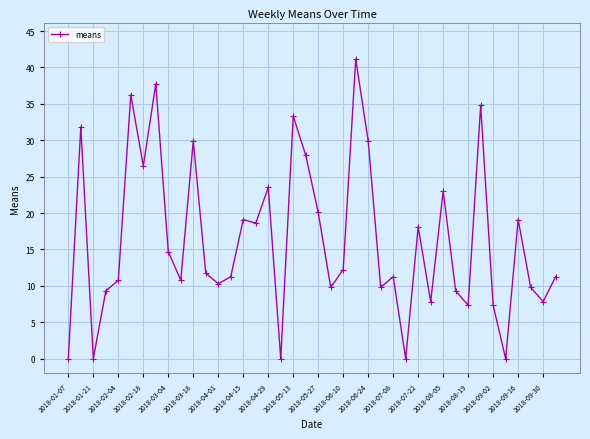

What is the value of the 30th point from the left?

7.8